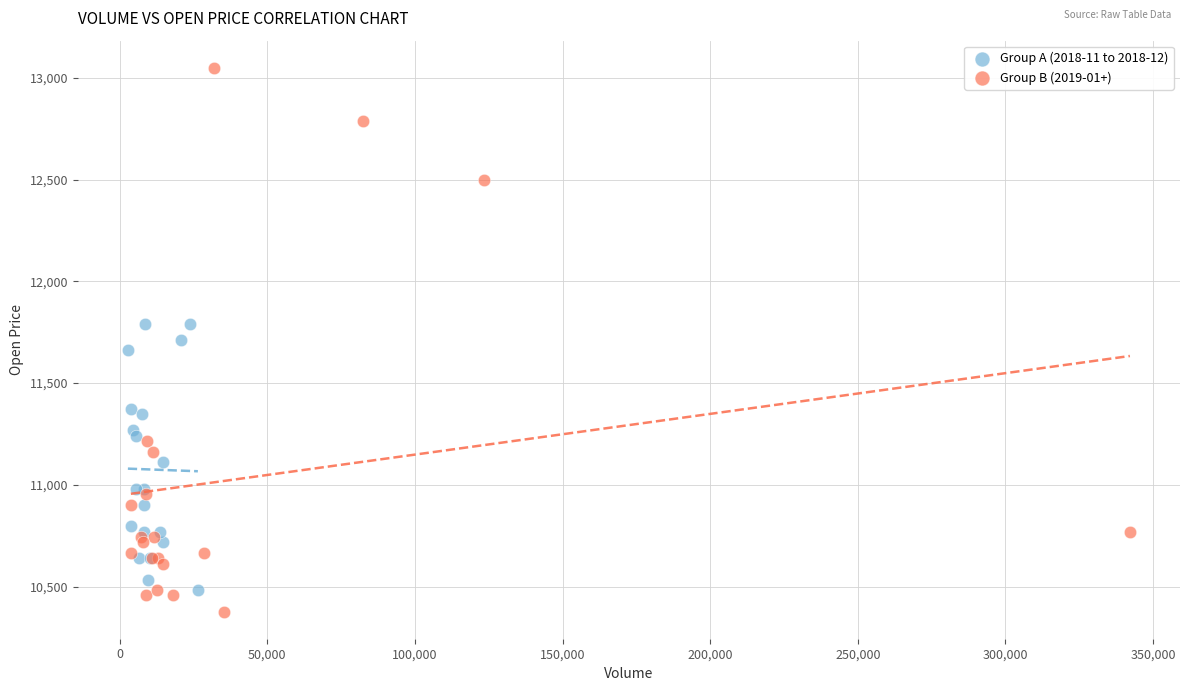

Which series has the largest Y range (max minus min)?

Group B (2019-01+)